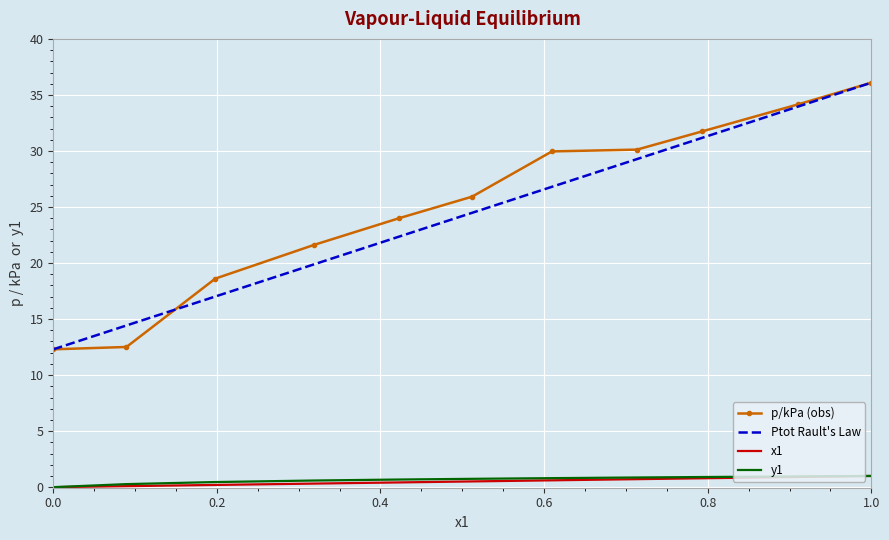

What is the greatest value displayed?

36.1